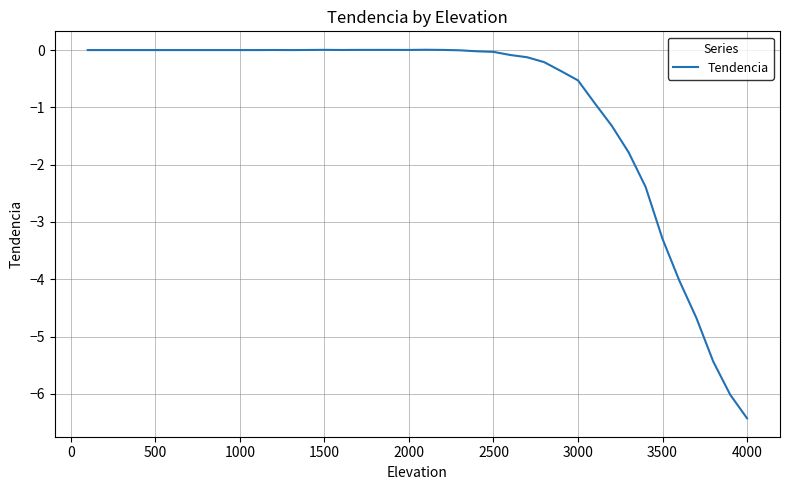

What is the difference between the maximum and minimum values?

6.4